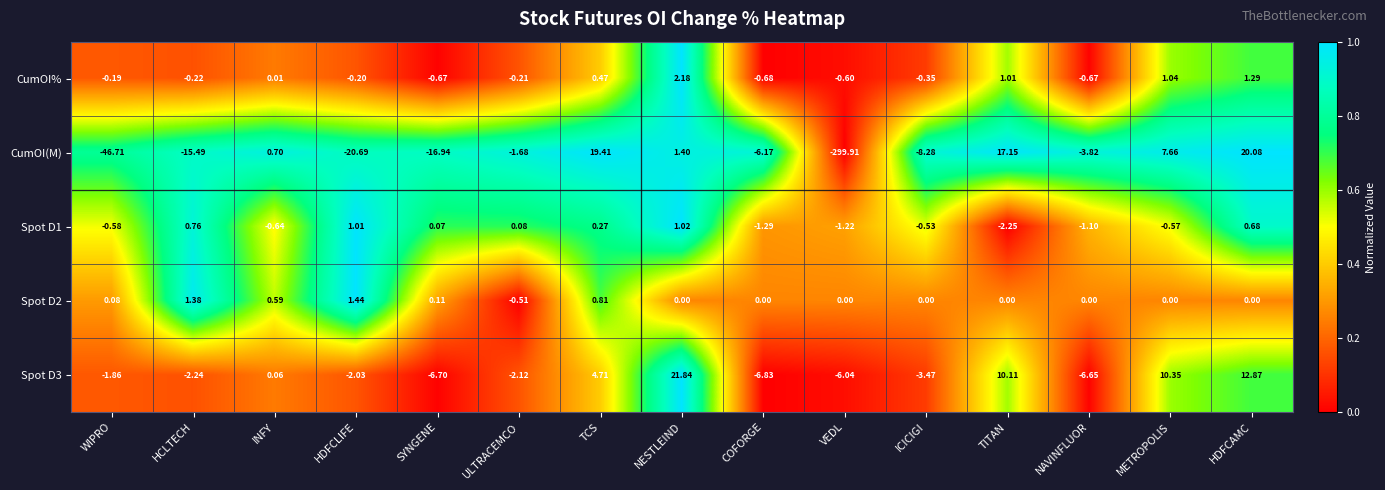

Between ULTRACEMCO and ICICIGI, which series saw the biggest shift?

CumOI(M)